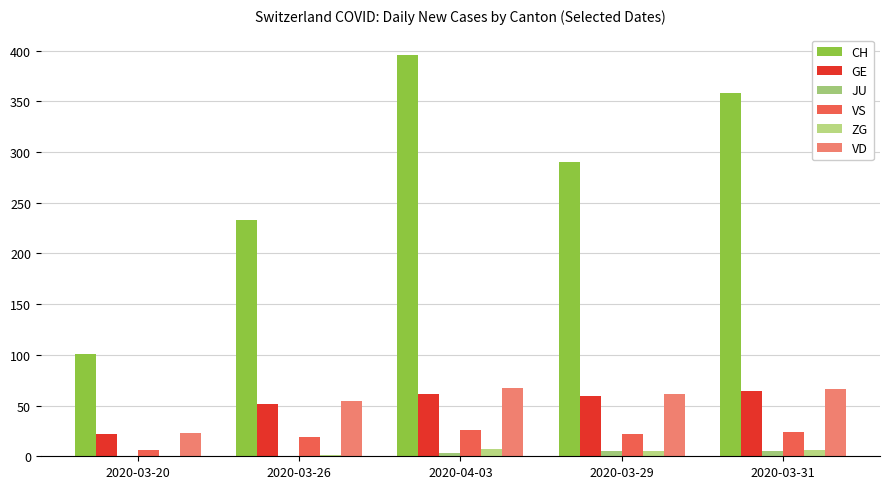

How many data points does each series have?

5